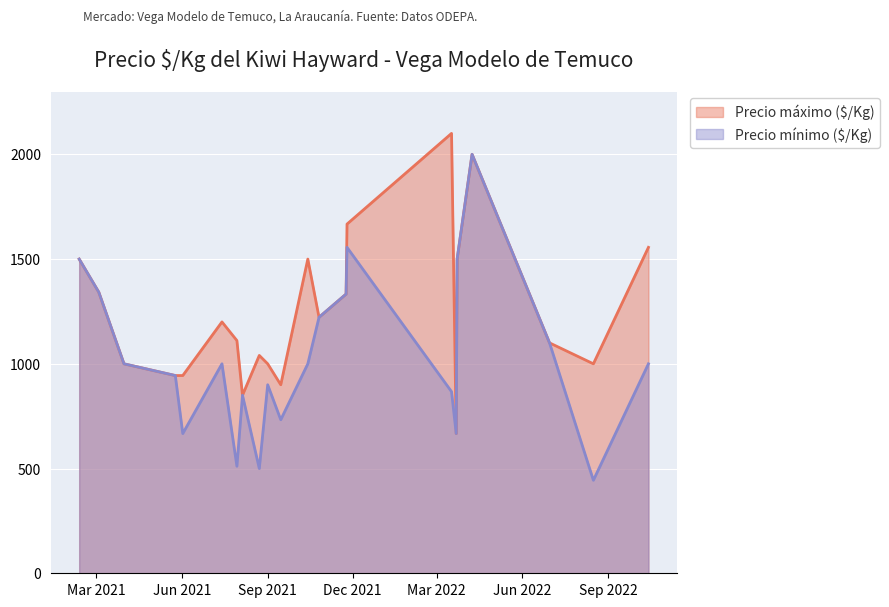

Does the chart display data point markers on the line(s)?

No